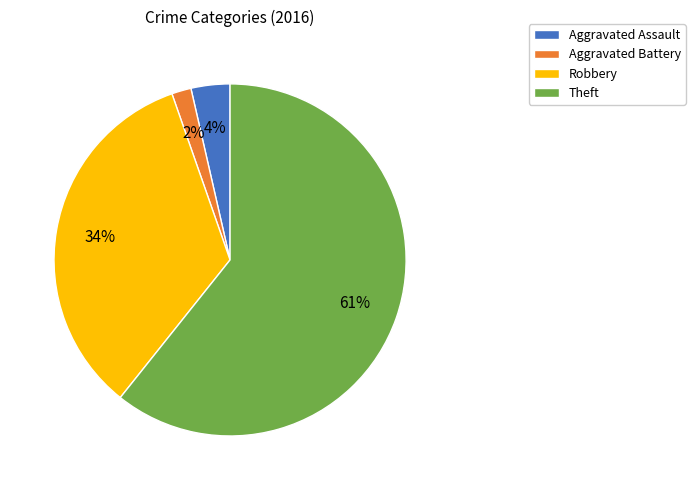

How many slices are in this pie chart?

4